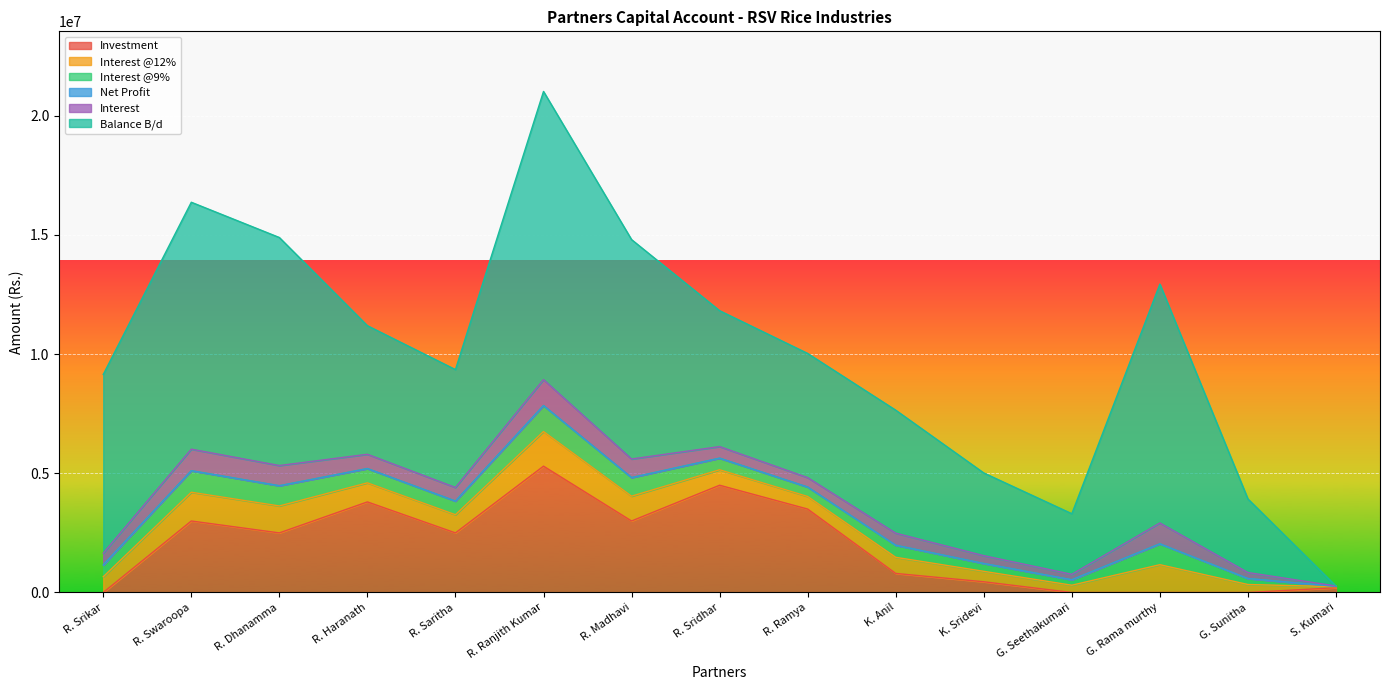

How many series are shown in this chart?

6